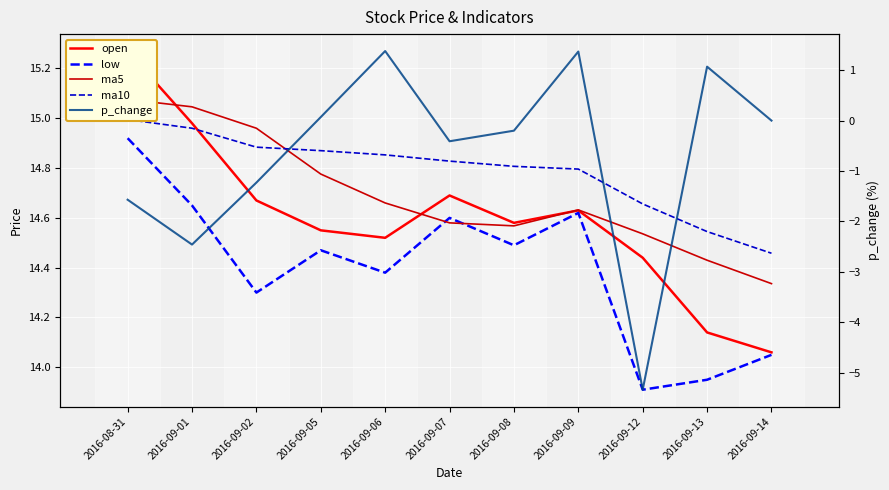

What is the average value of the ma5 series?

14.7